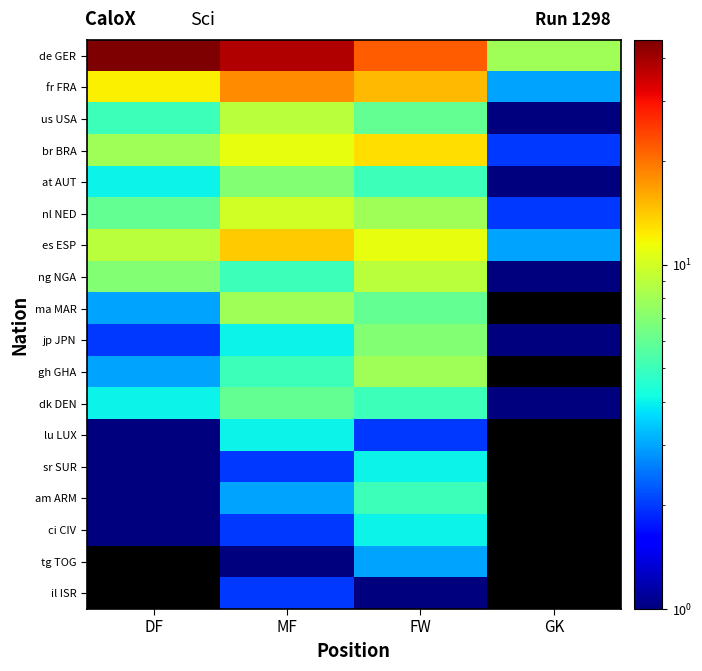

Which series changed the most between DF and GK?

de GER